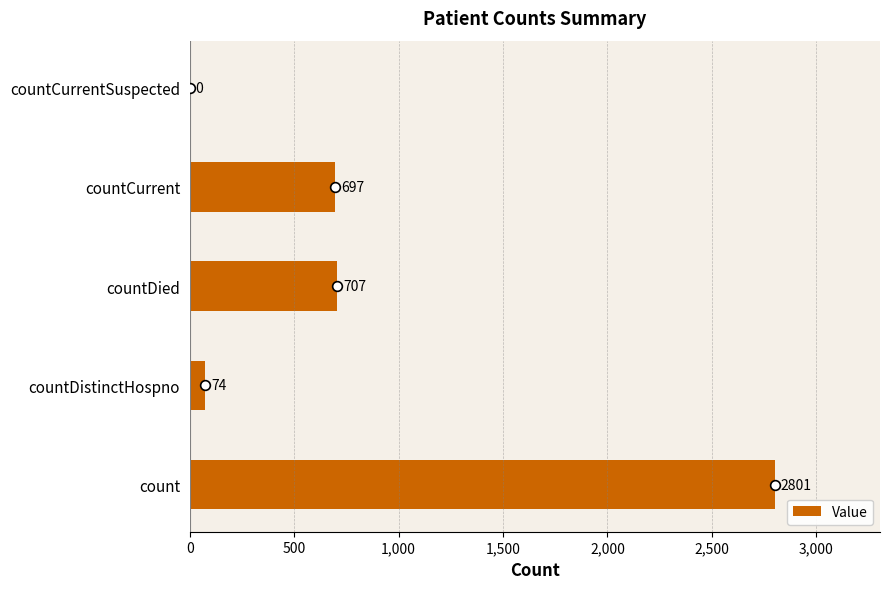

Between count and countDied, which is larger?

count